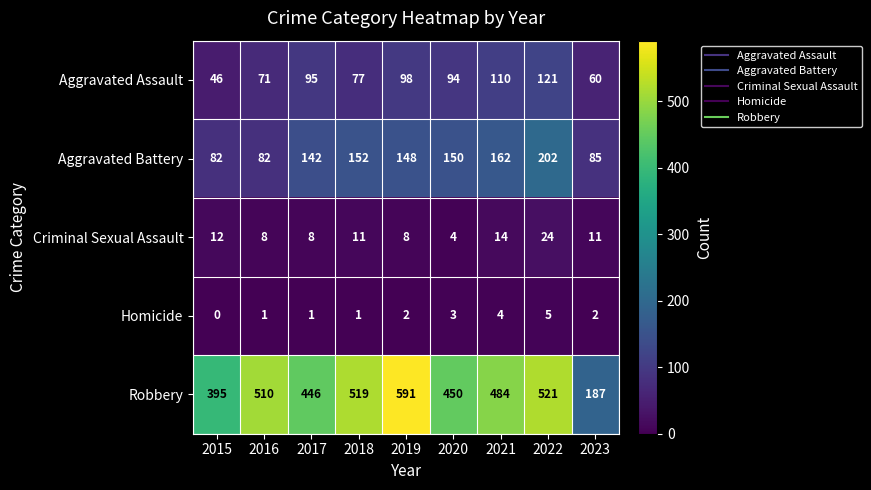

Between 2021 and 2023, which series saw the biggest shift?

Robbery